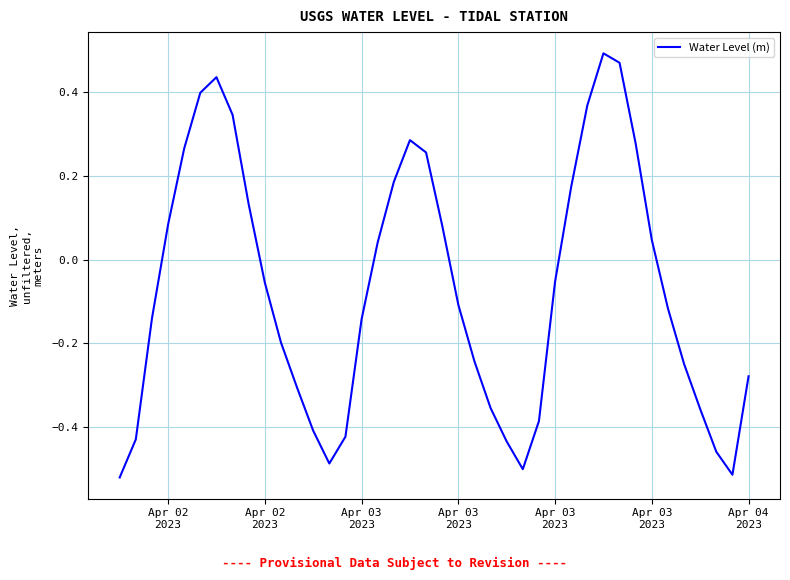

How many values are below 0?

23